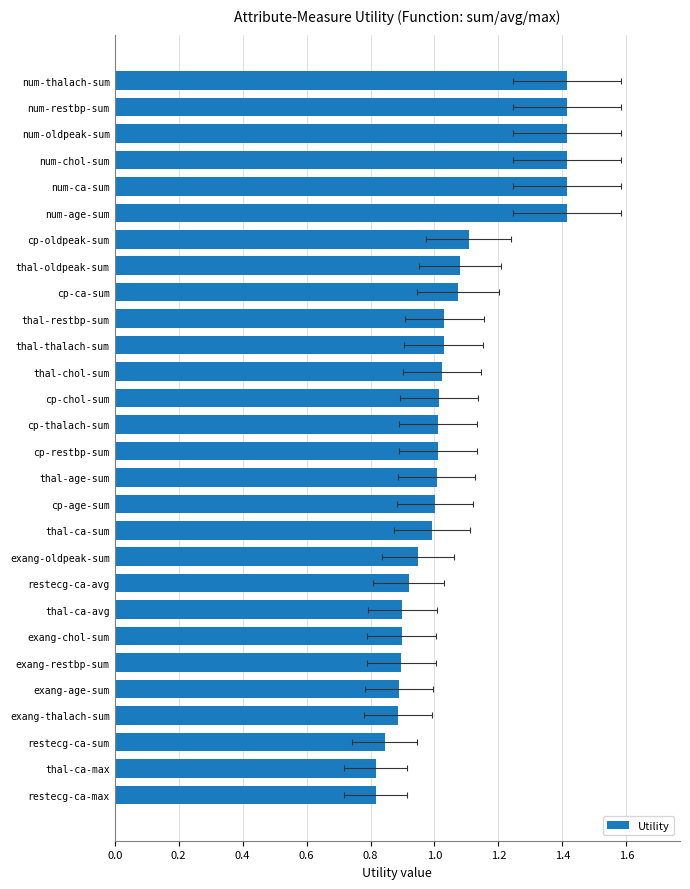

Are the bars grouped side by side (vs. stacked)?

No